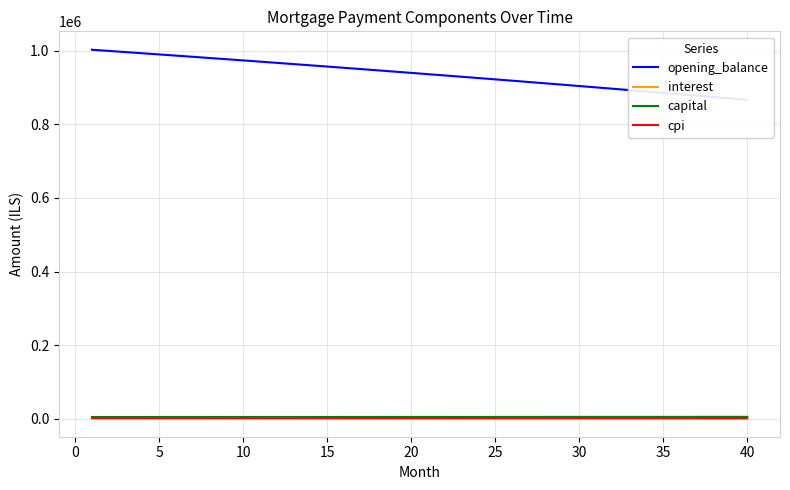

The capital series shows 2392.0 at 27. True or false?

False